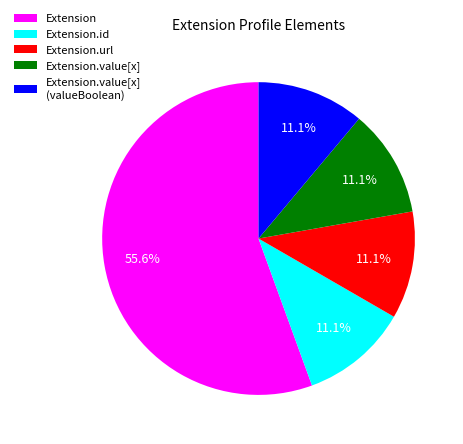

To the nearest percent, what percentage of the pie is Extension.url?

11%